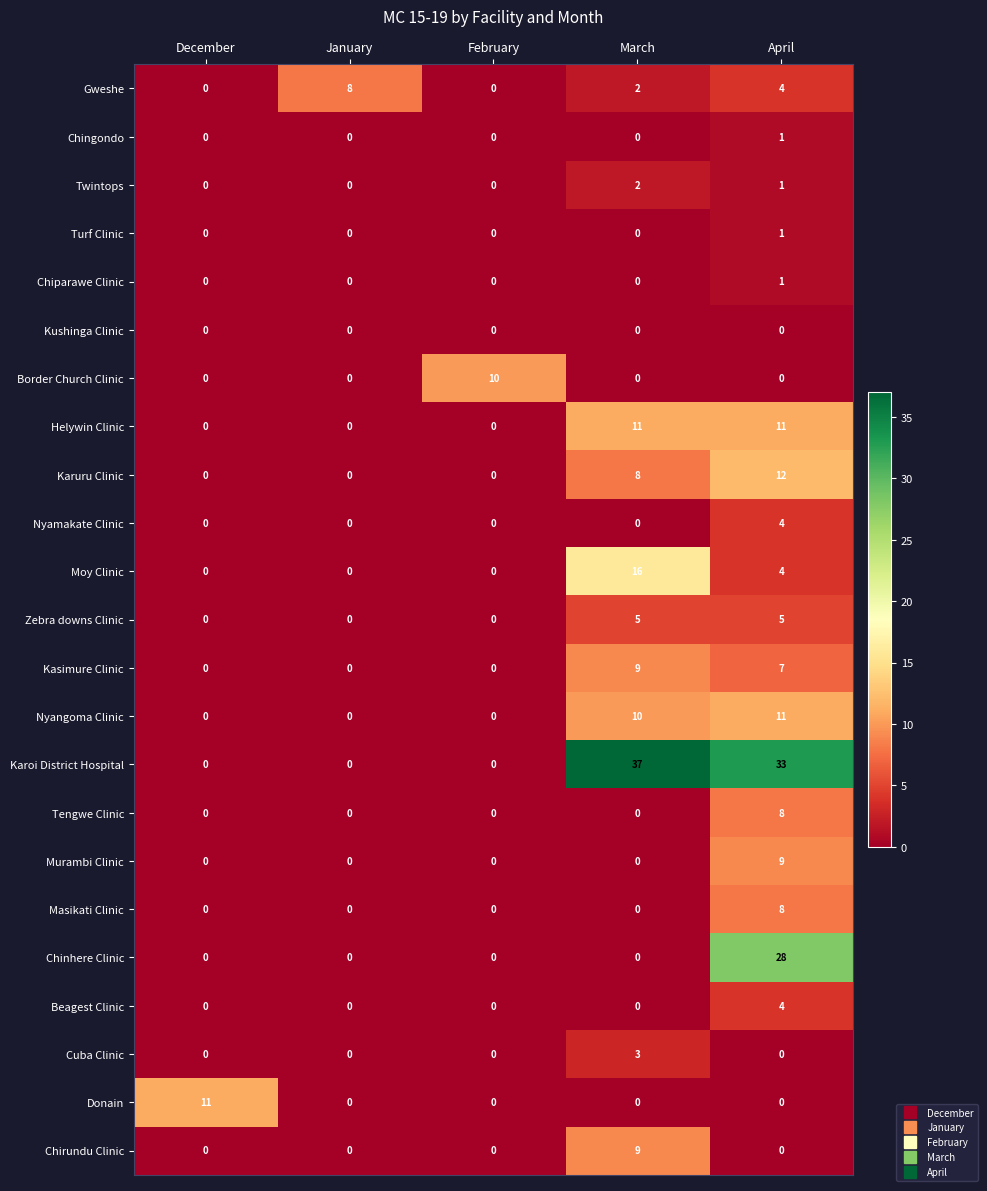

How many categories are shown in the chart?

5